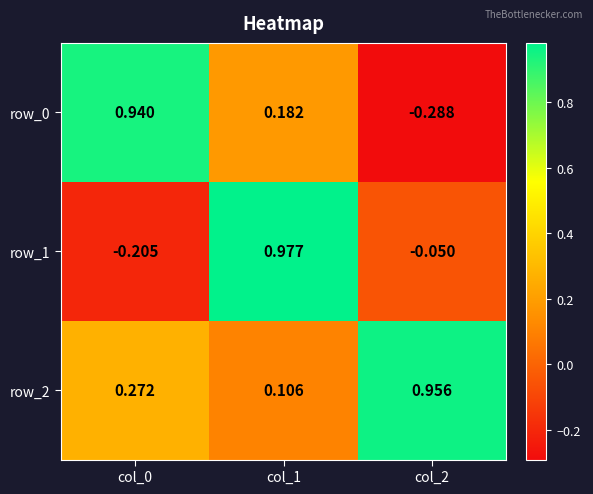

Is the value of row_1 at col_2 greater than the value of row_2 at col_2?

No